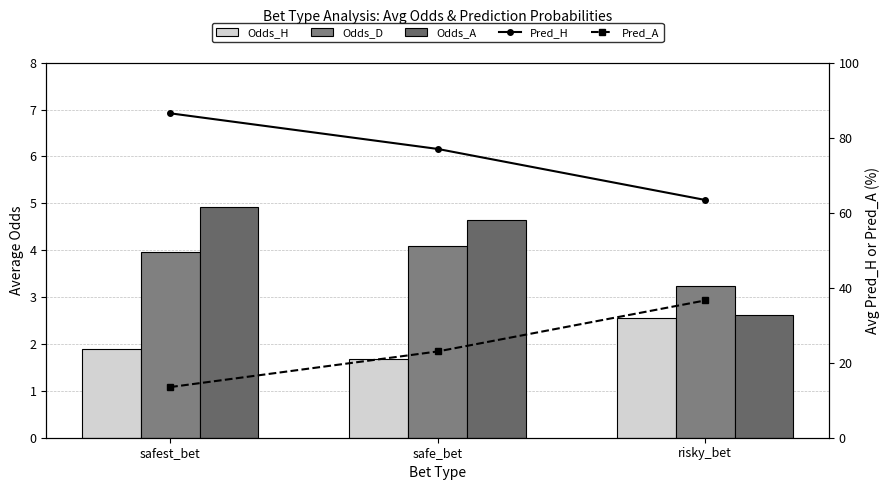

Which series has the largest total across all categories?

Pred_H